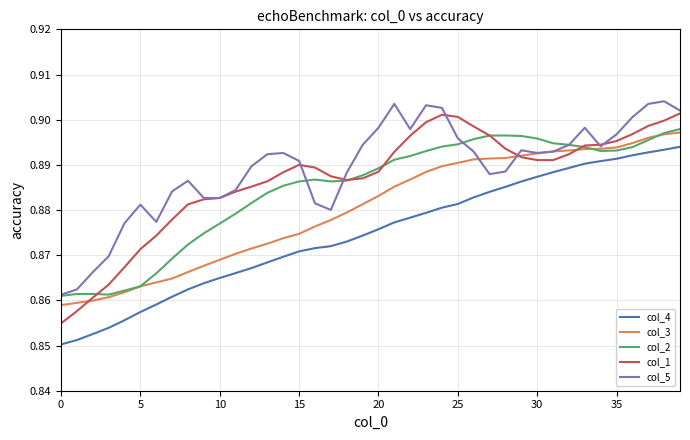

List the series in order of their peak value, lowest first.

col_4, col_3, col_2, col_1, col_5